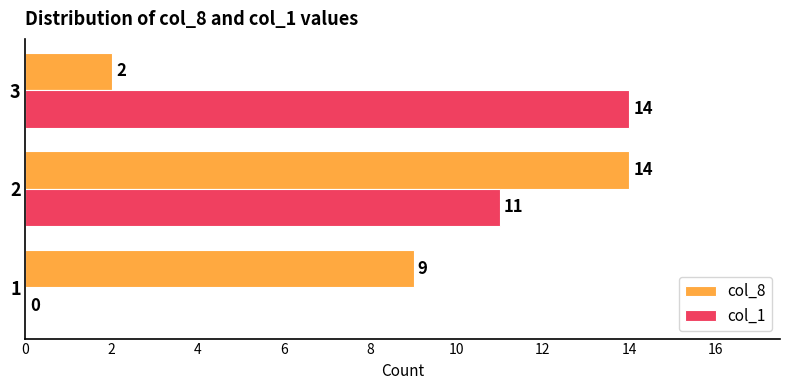

The col_8 series shows 9 at 1. True or false?

True